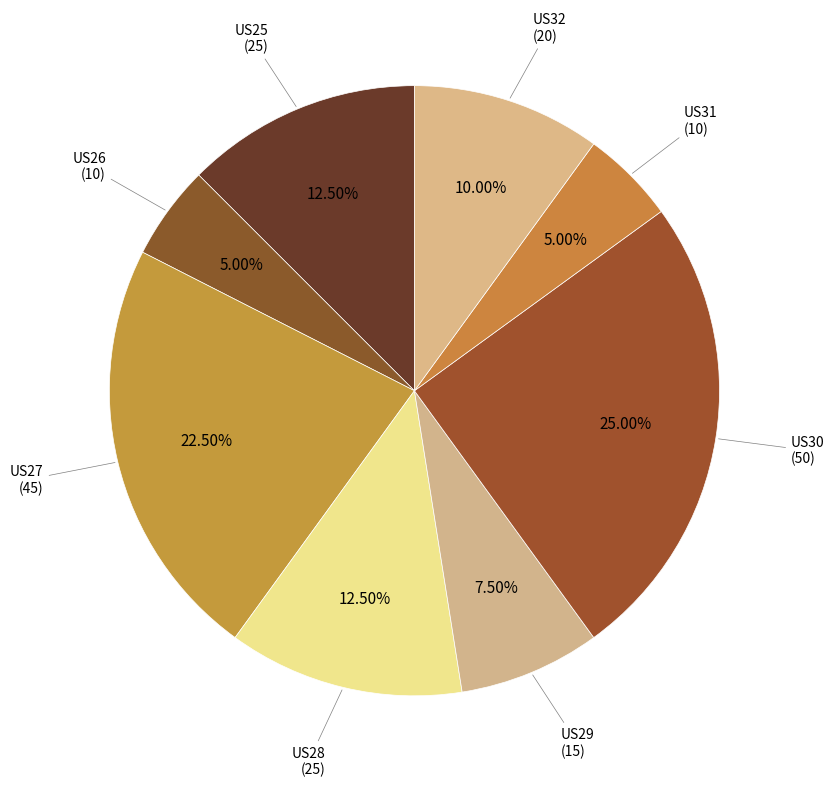

How many segments does this pie chart have?

8